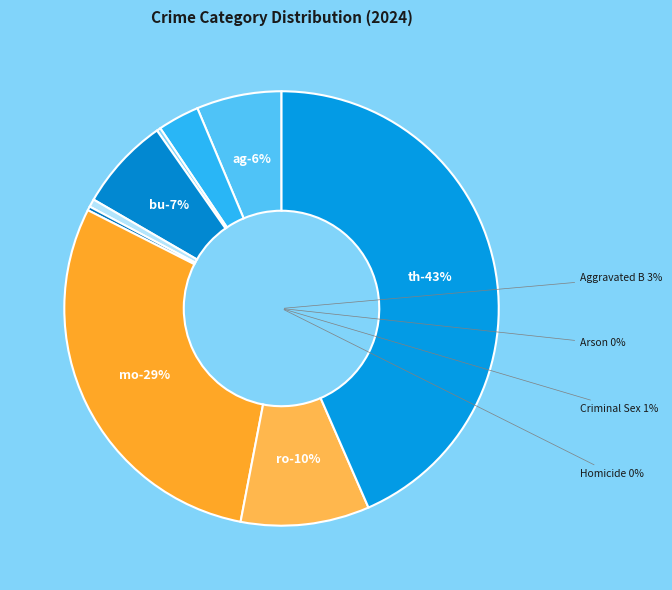

Rank the categories by value from lowest to highest.

Arson, Homicide, Criminal Sexual Assault, Aggravated Battery, Aggravated Assault, Burglary, Robbery, Motor Vehicle Theft, Theft